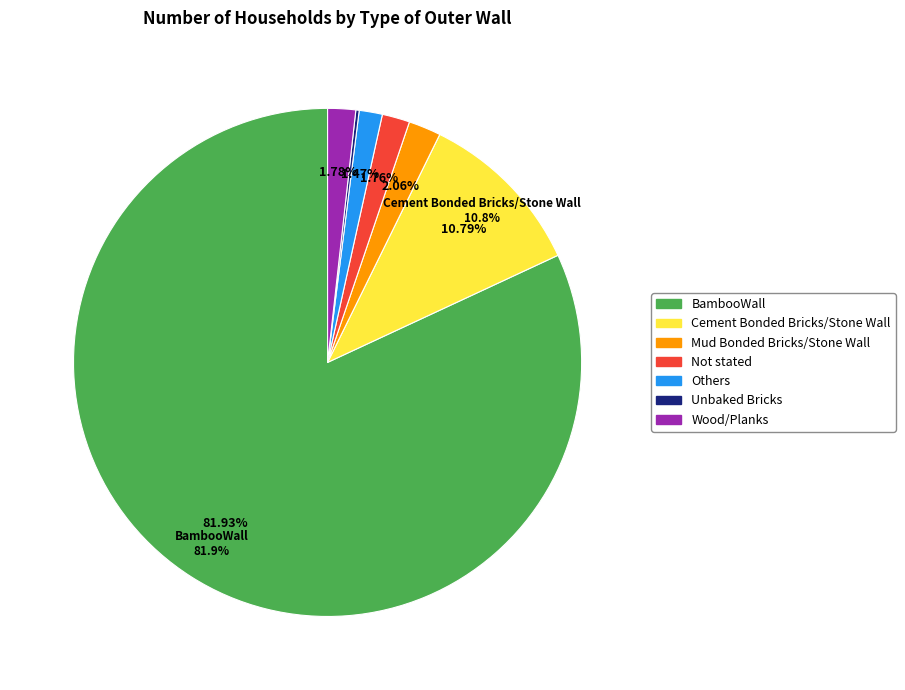

How much of the chart is everything except BambooWall?

18.1%